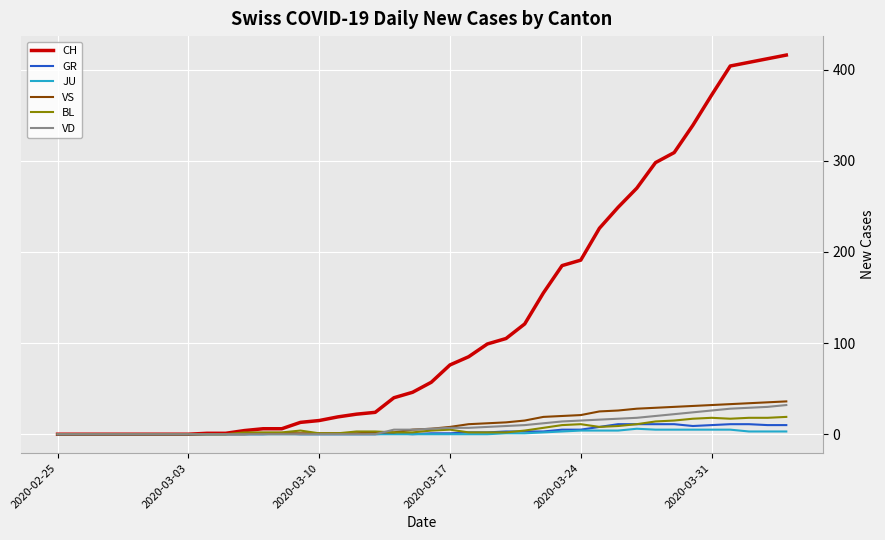

What is the difference between the maximum and minimum values in the JU series?

6